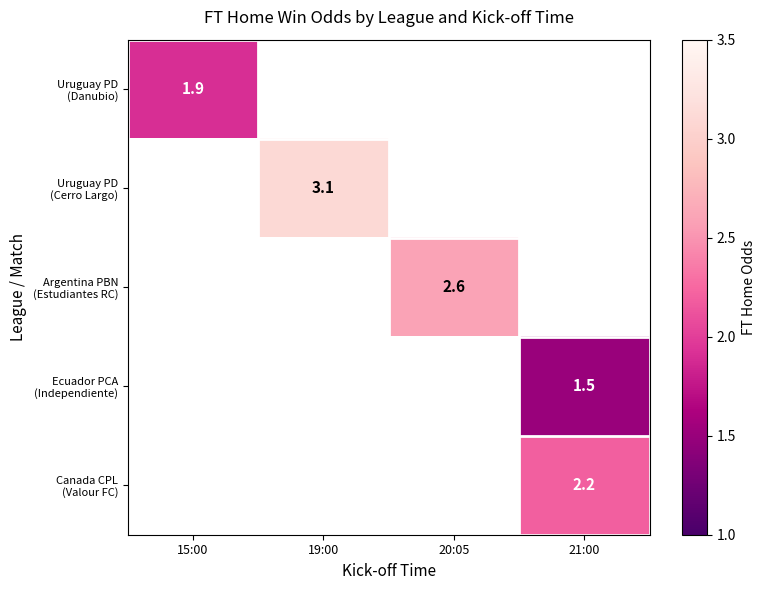

Which label corresponds to the smallest value in the chart?

21:00